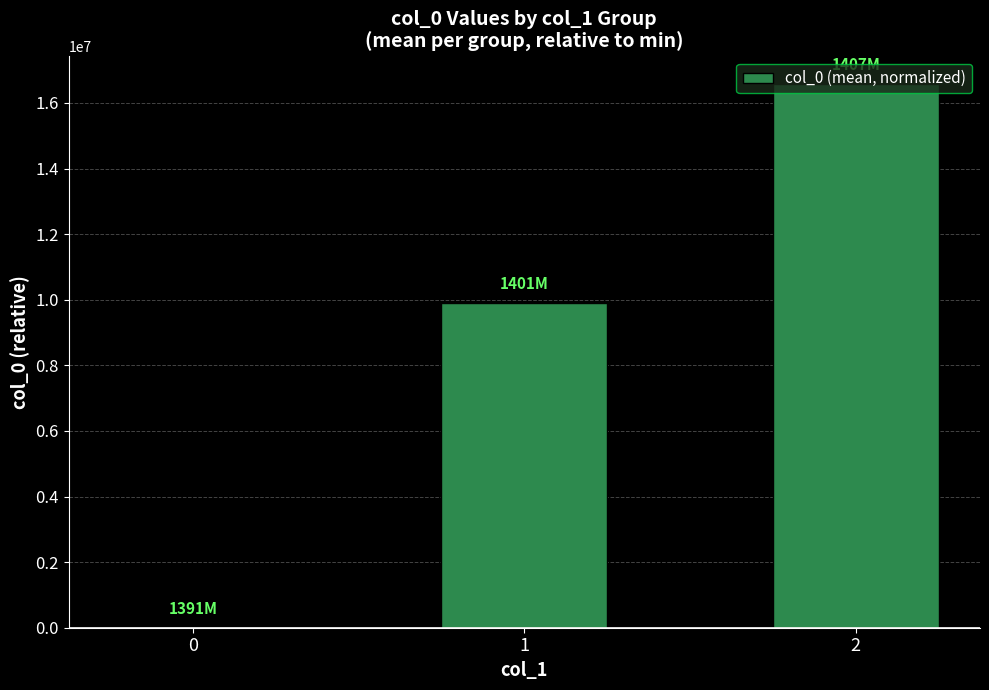

How many values are above zero?

2